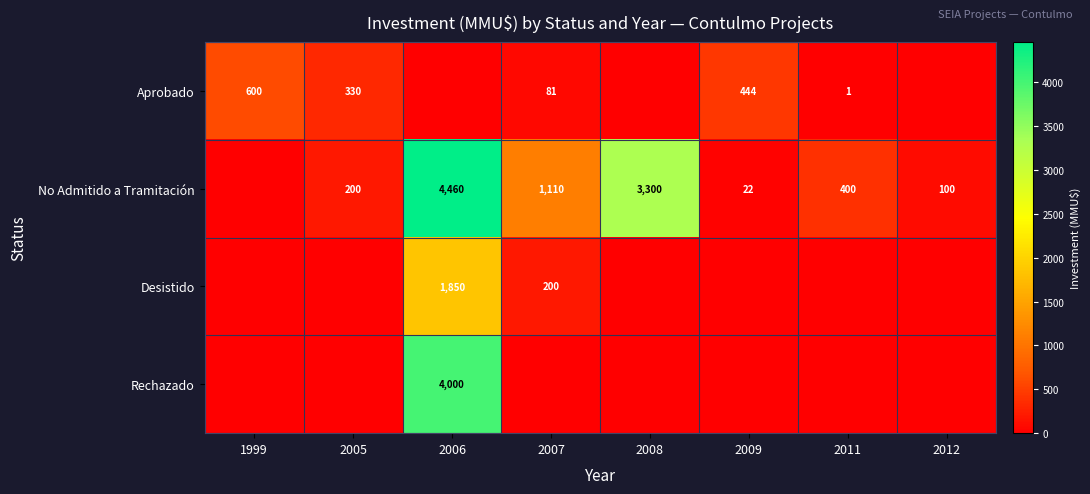

Between 2009 and 2005, which is larger?

2009